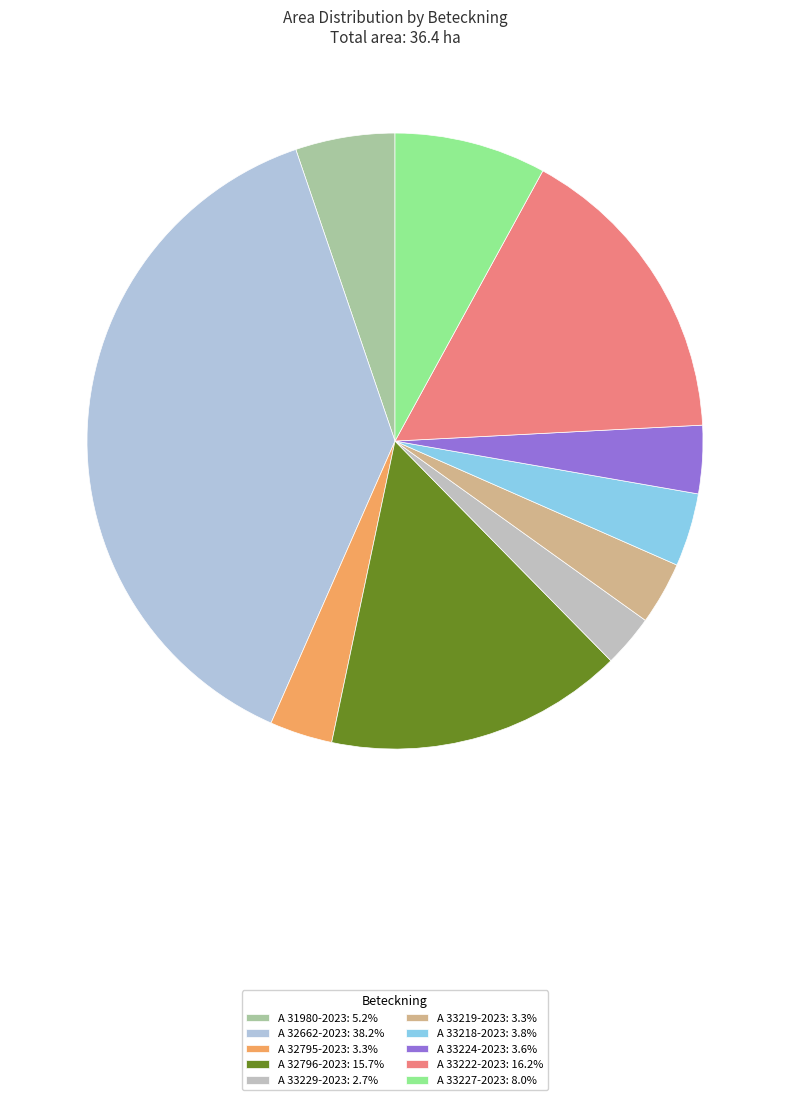

True or false: A 33222-2023 accounts for 29% of the total.

False